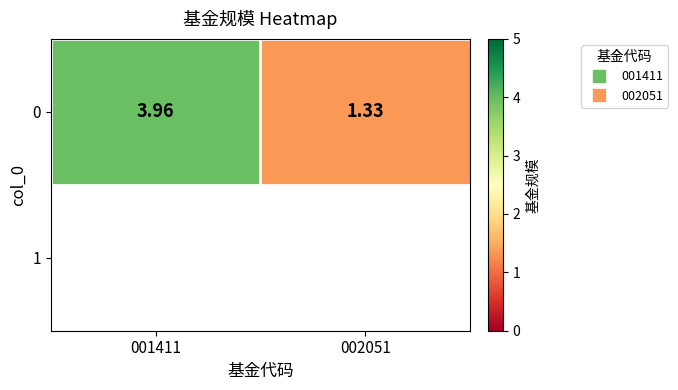

What is the sum of the 0 values at 001411 and 002051?

5.3